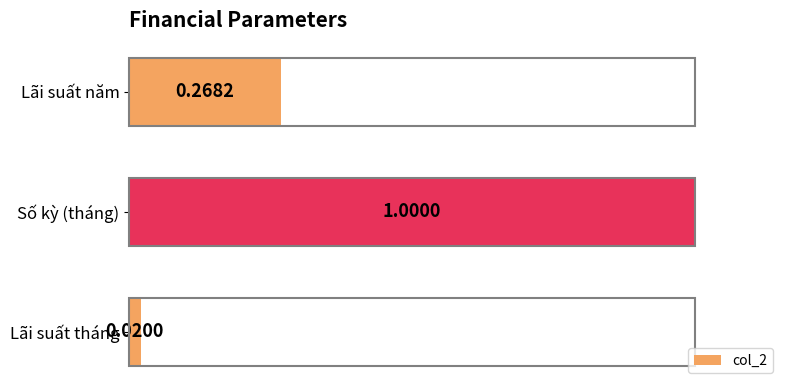

Rank the categories by value from highest to lowest.

Số kỳ (tháng), Lãi suất năm, Lãi suất tháng